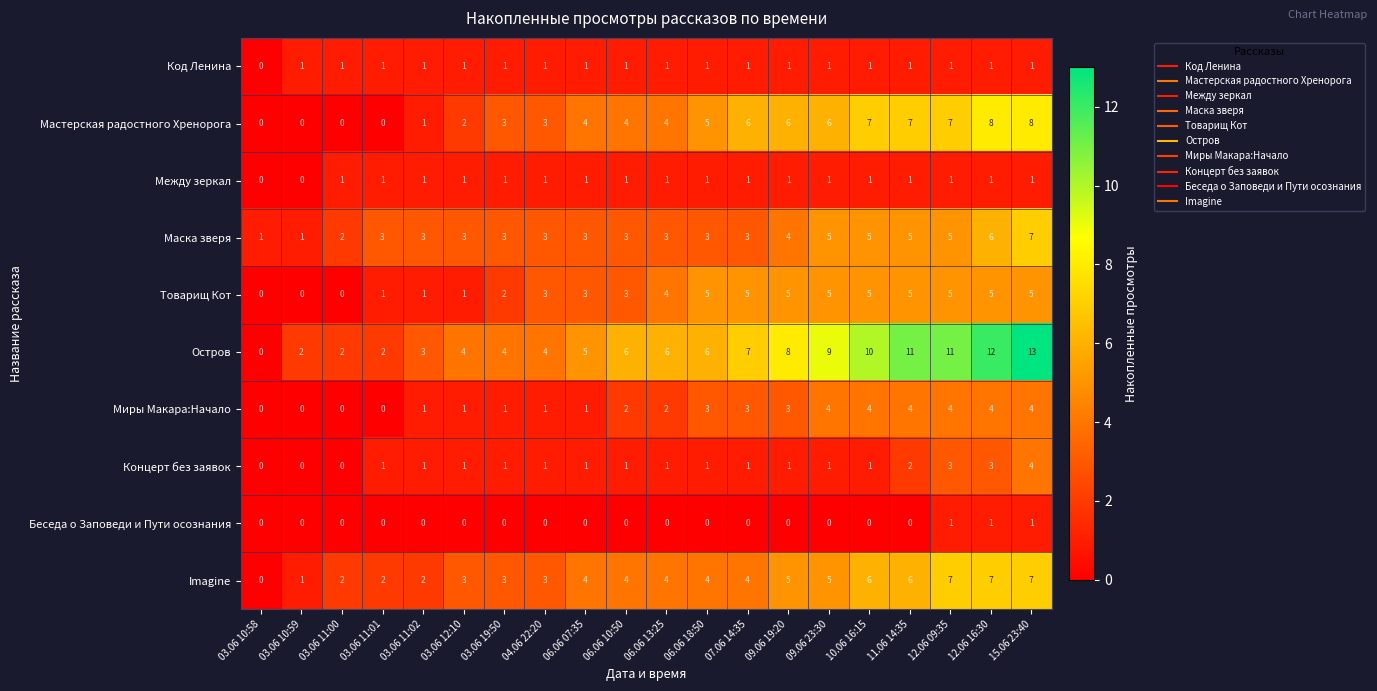

What is the difference between the second highest and minimum values in the Остров series?

12